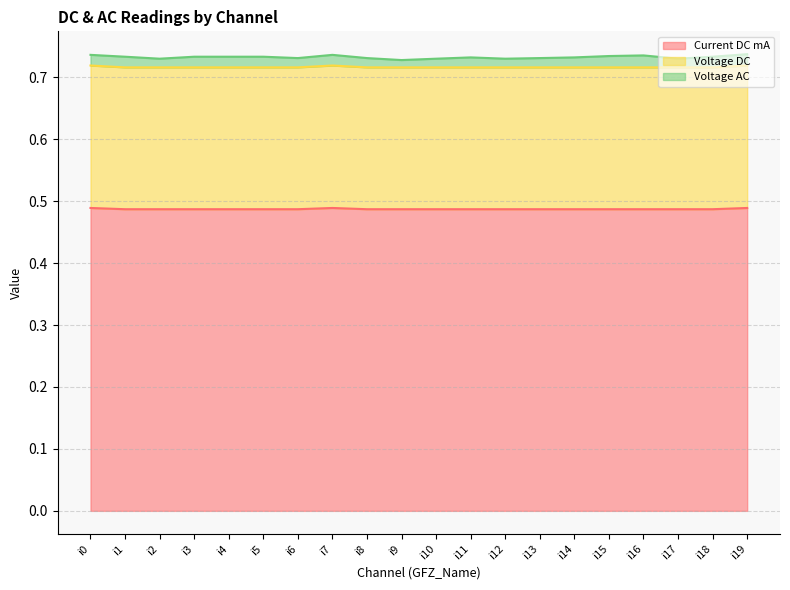

True or false: Voltage DC has more than 1 interior local peaks.

False